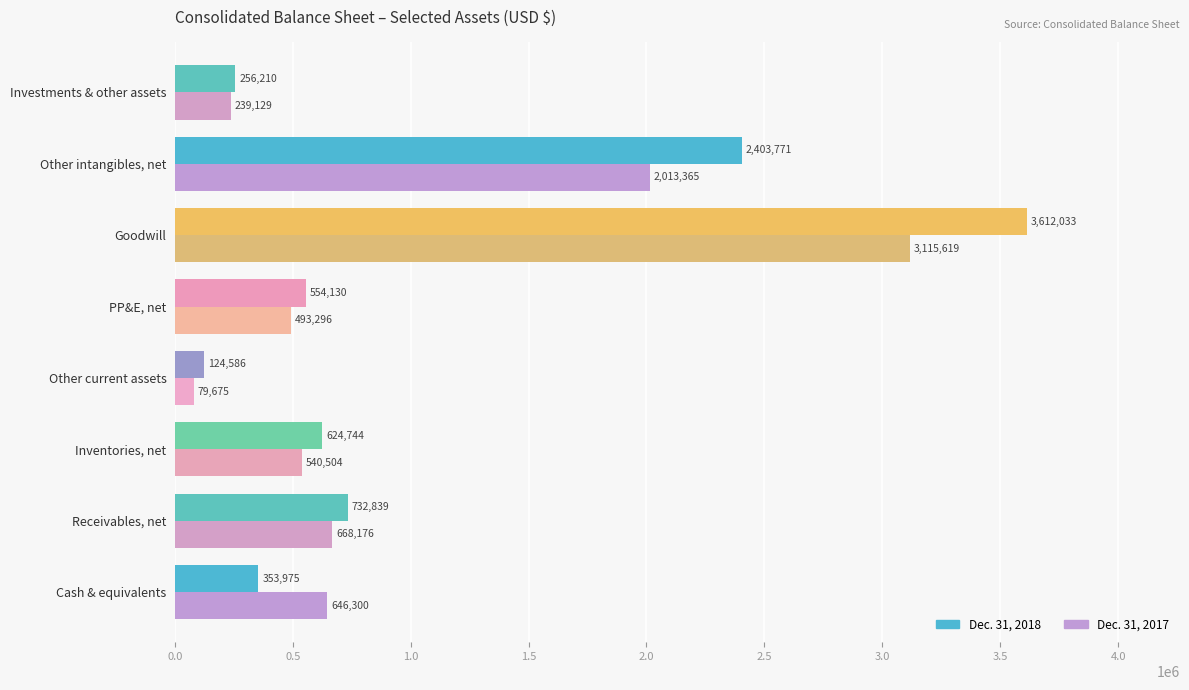

At Other current assets, list the series in order from smallest to largest.

Dec. 31, 2017, Dec. 31, 2018